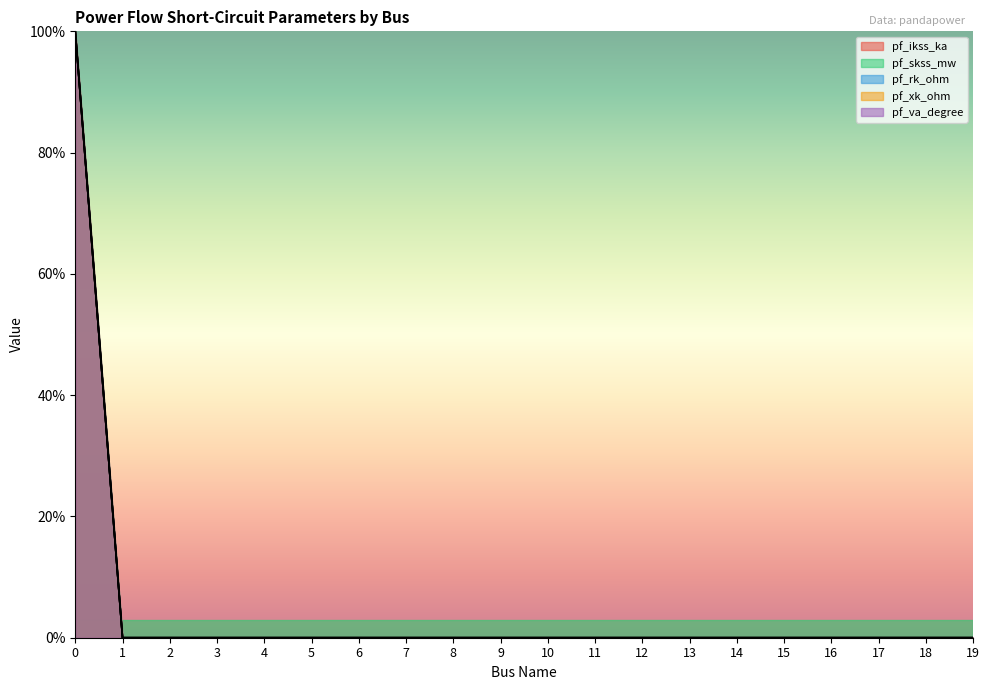

Does the chart display data point markers on the line(s)?

No